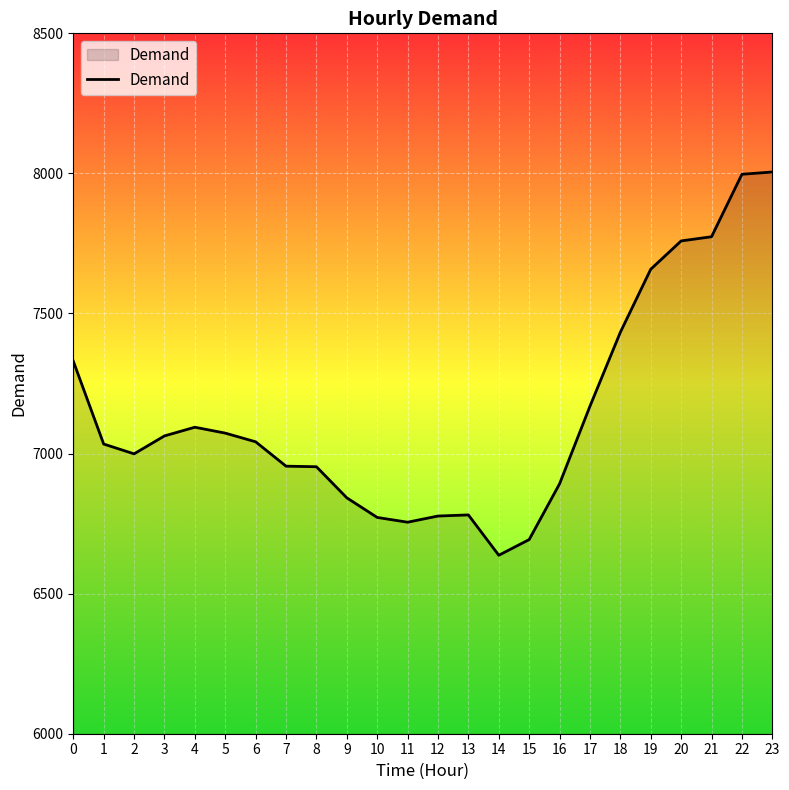

Count the number of data series in this chart.

1